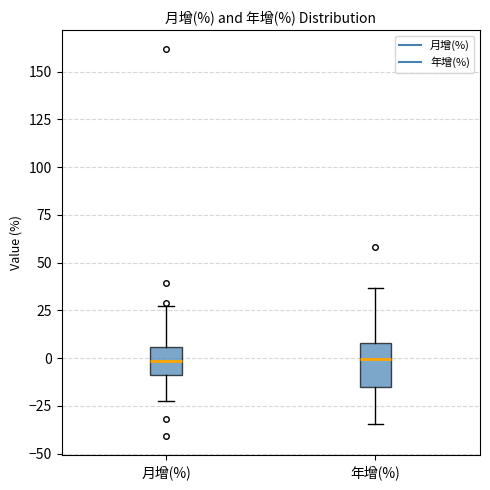

Comparing the boxes themselves (not the whiskers), which one is the tallest?

年增(%)